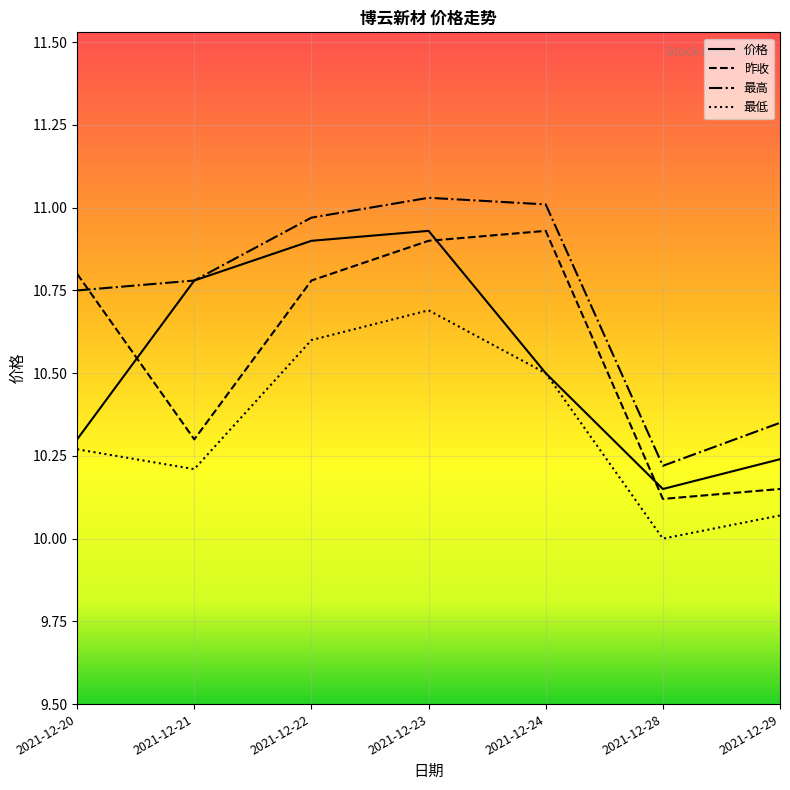

True or false: 最低 and 昨收 intersect in this chart.

False